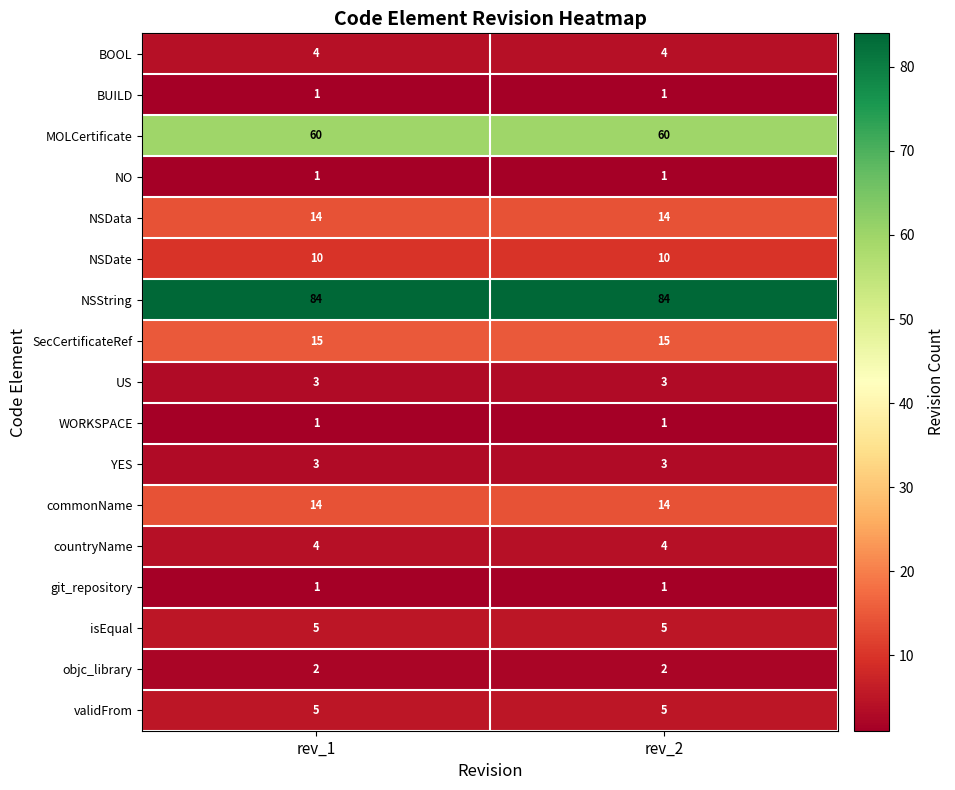

What is the highest value of the BOOL series?

4